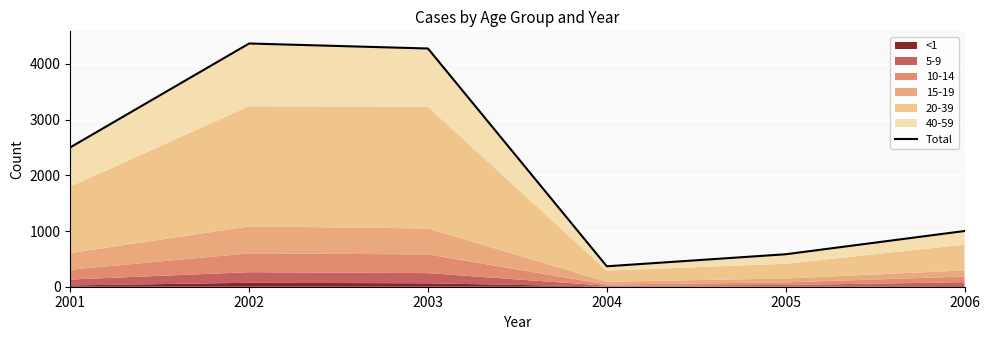

Between 2001 and 2002, which is larger?

2002